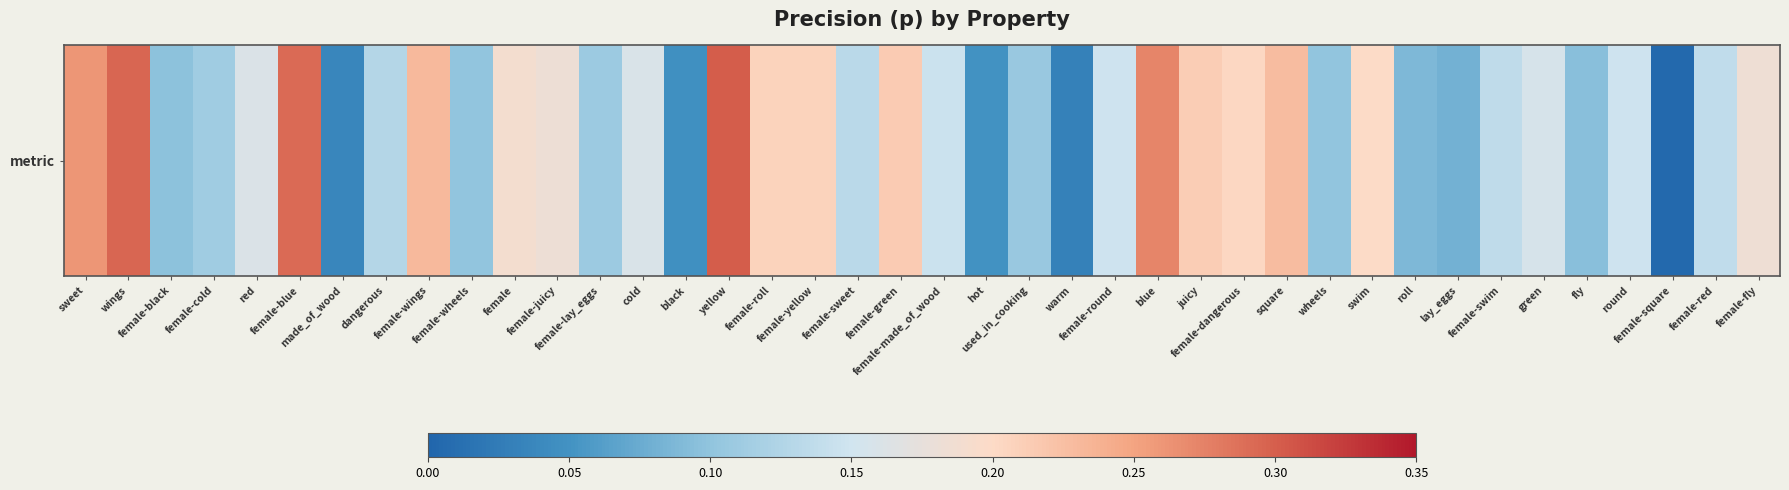

What value does the data have at blue?

0.3